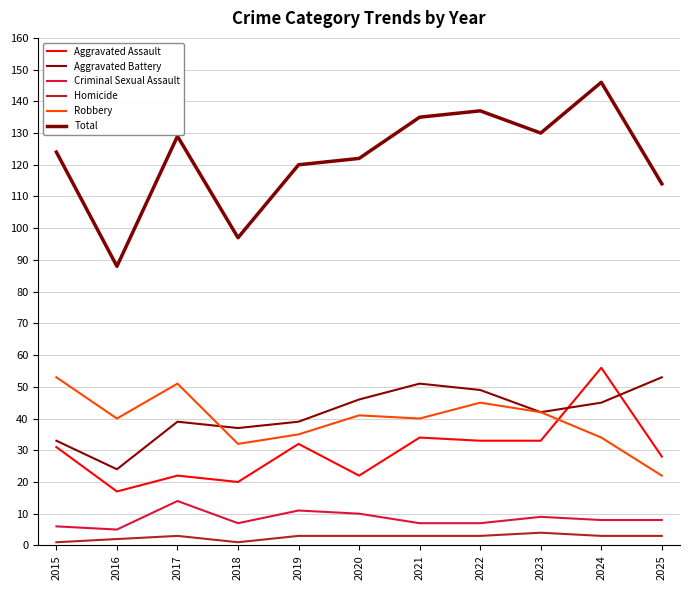

Reading right to left, transcribe all the data shown in this chart.

Aggravated Assault: 28	56	33	33	34	22	32	20	22	17	31
Aggravated Battery: 53	45	42	49	51	46	39	37	39	24	33
Criminal Sexual Assault: 8	8	9	7	7	10	11	7	14	5	6
Homicide: 3	3	4	3	3	3	3	1	3	2	1
Robbery: 22	34	42	45	40	41	35	32	51	40	53
Total: 114	146	130	137	135	122	120	97	129	88	124